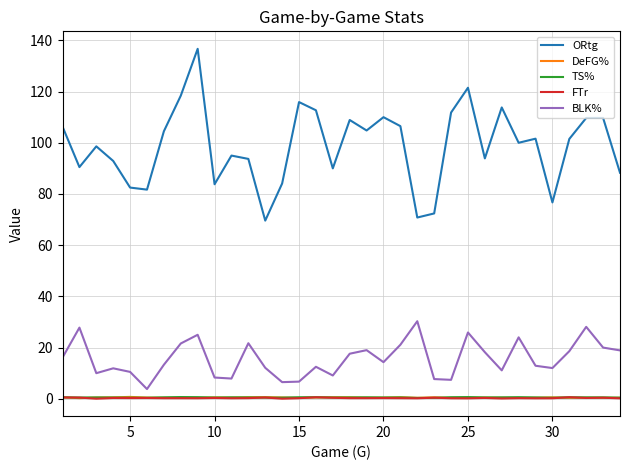

True or false: BLK% and TS% intersect in this chart.

False